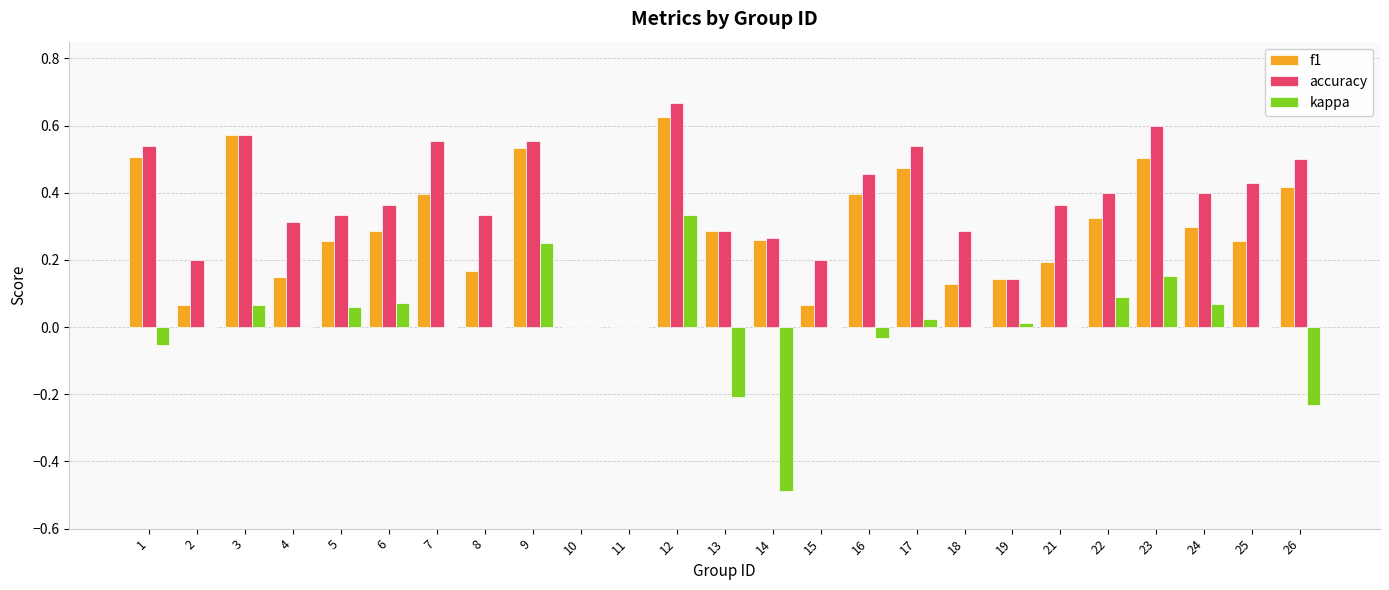

What are all the series names shown in the legend?

f1, accuracy, kappa